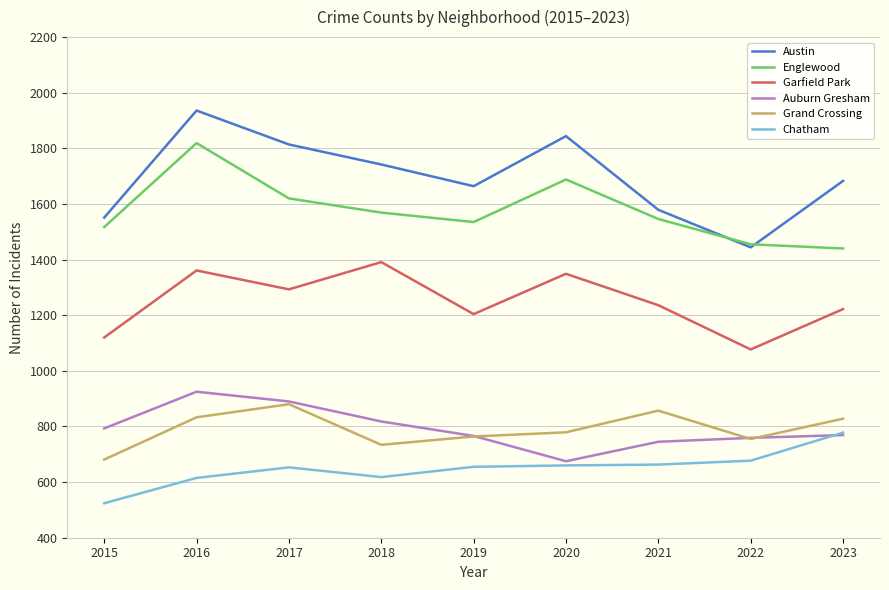

Is the value of Garfield Park at 2017 greater than the value of Auburn Gresham at 2022?

Yes